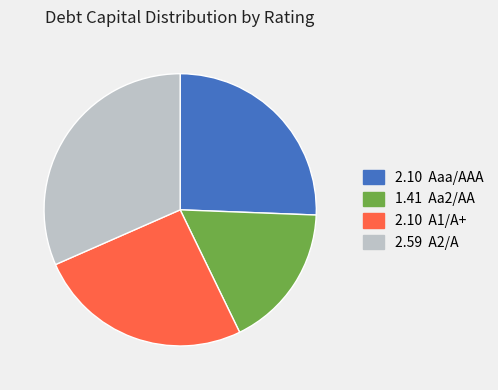

Is there any slice that represents more than half of the pie?

No